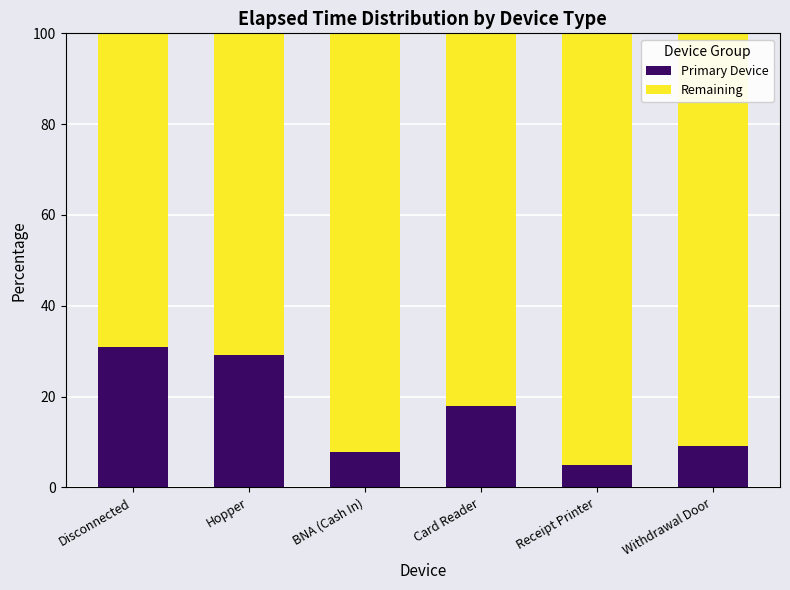

Reading left to right, what are the values for Primary Device?

30.9	29.2	7.9	17.9	4.9	9.2